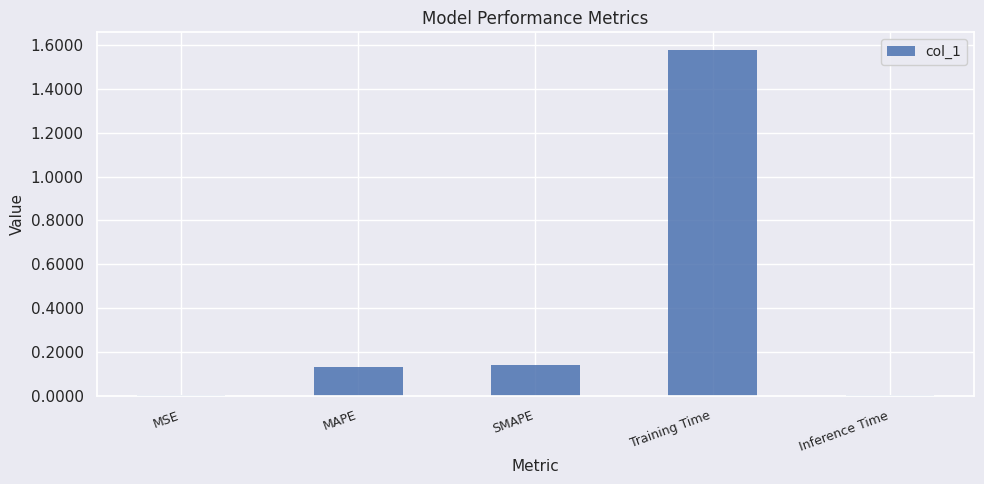

Count the number of data series in this chart.

1